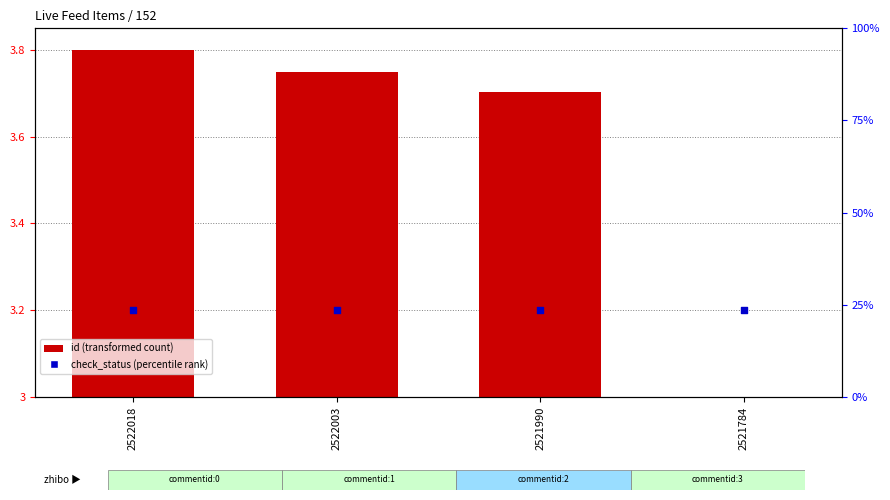

What is the total value across all series at 2521784?

6.2